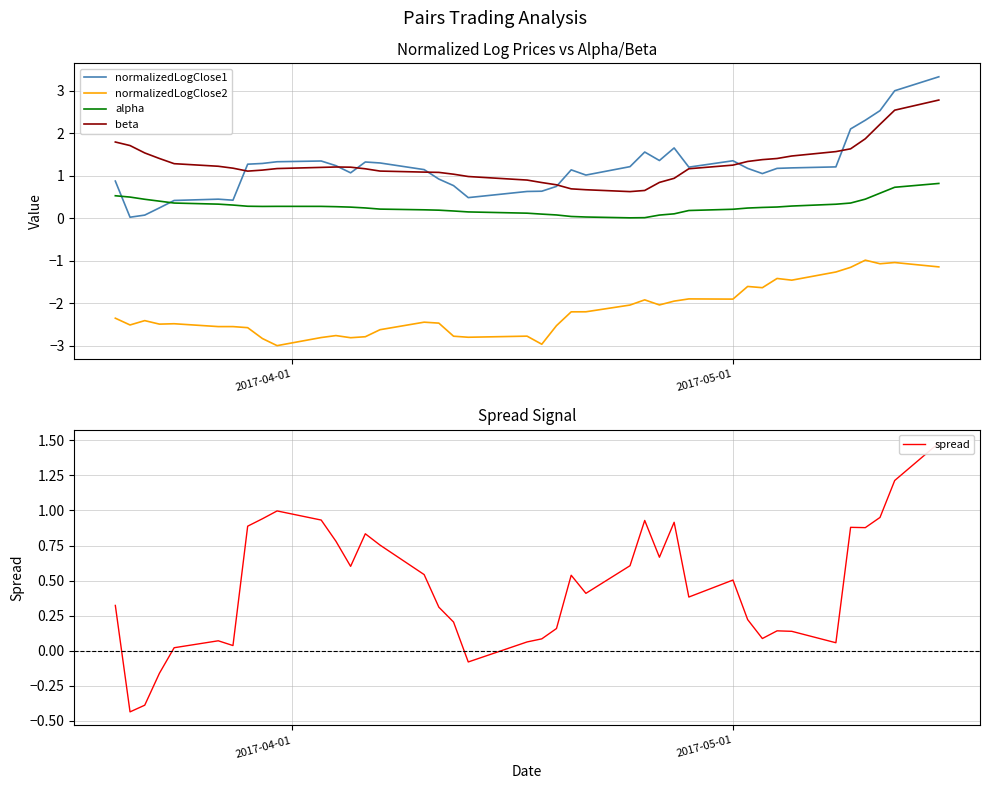

True or false: alpha and beta cross at least once.

False